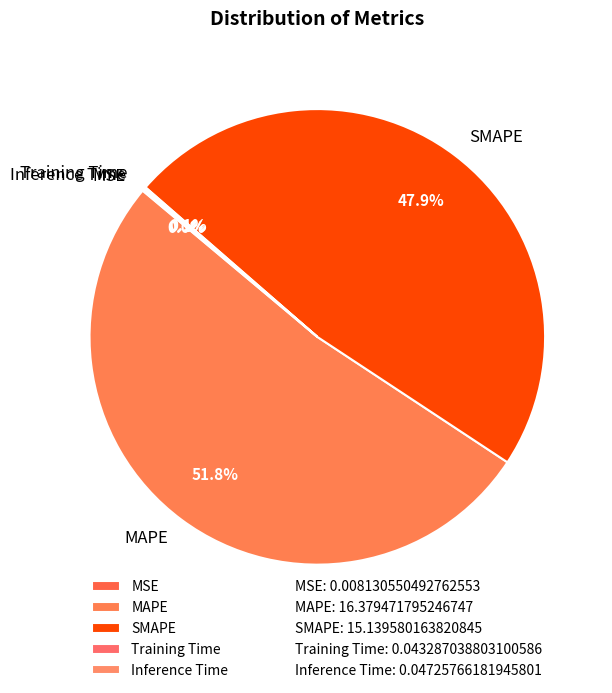

Which category has the biggest portion of the pie?

MAPE